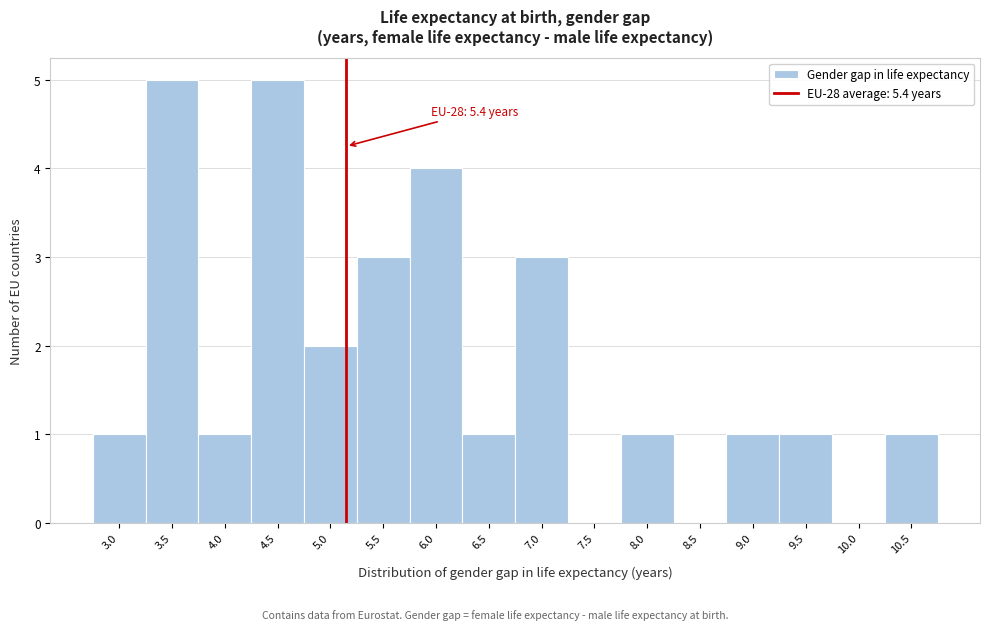

Reading left to right, transcribe all the data shown in this chart.

3.0=1	3.5=5	4.0=1	4.5=5	5.0=2	5.5=3	6.0=4	6.5=1	7.0=3	7.5=0	8.0=1	8.5=0	9.0=1	9.5=1	10.0=0	10.5=1